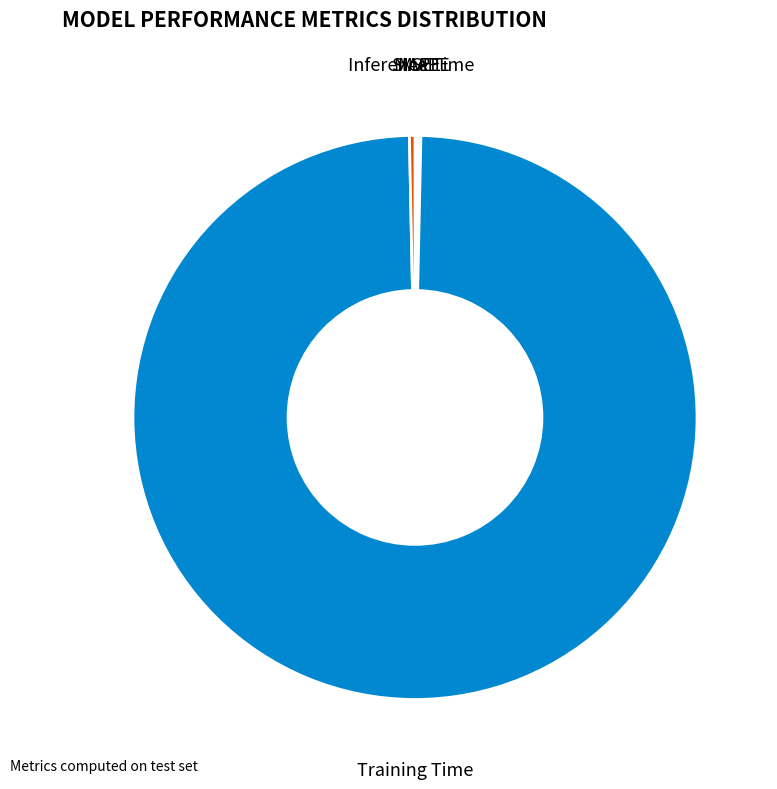

What is the largest slice in the pie chart?

Training Time